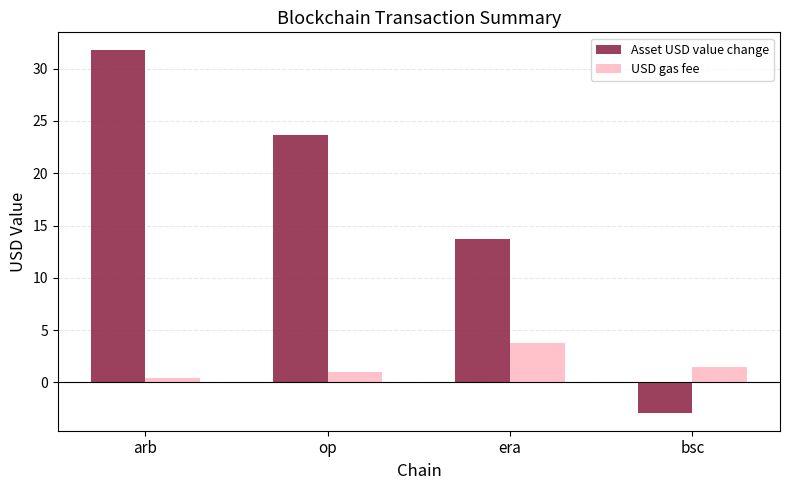

List the series in order of their peak value, lowest first.

USD gas fee, Asset USD value change